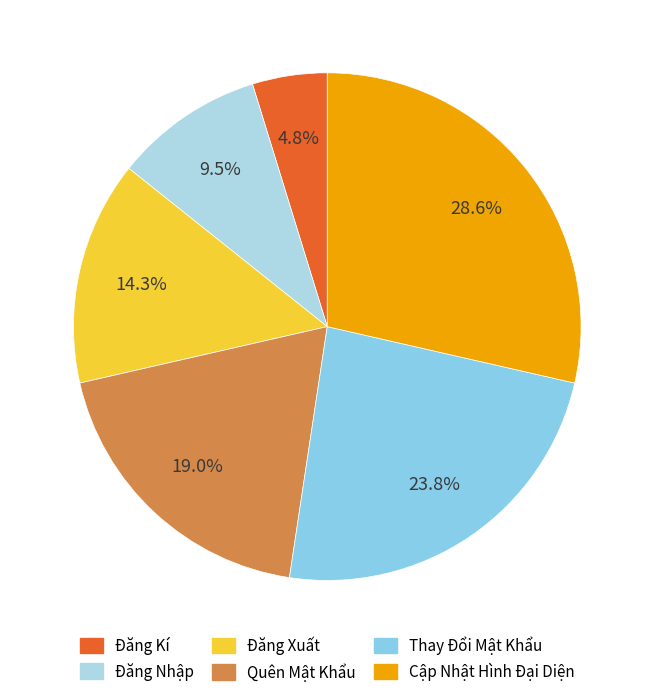

What is the ratio of the value at Cập Nhật Hình Đại Diện to the value at Đăng Xuất?

2.0